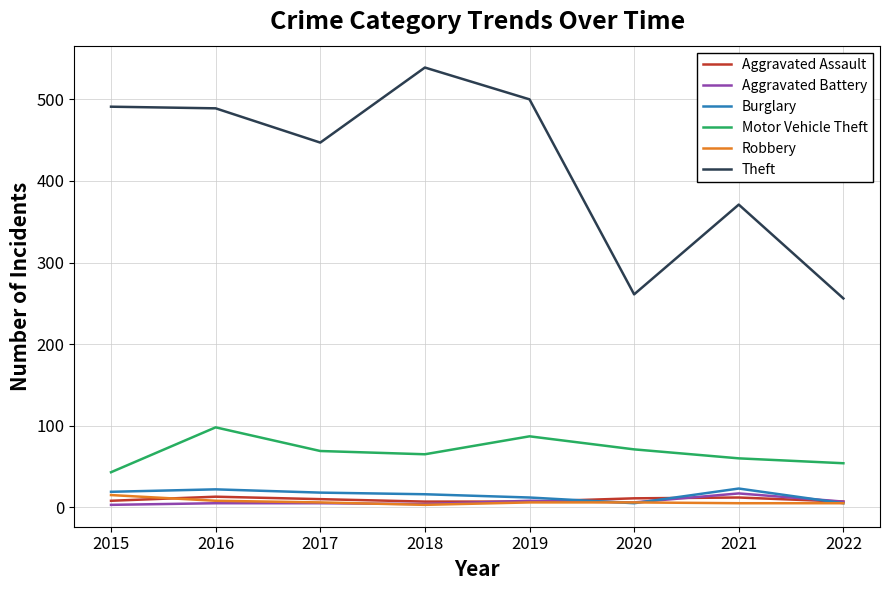

What is the approximate value of Robbery at 2017?

6